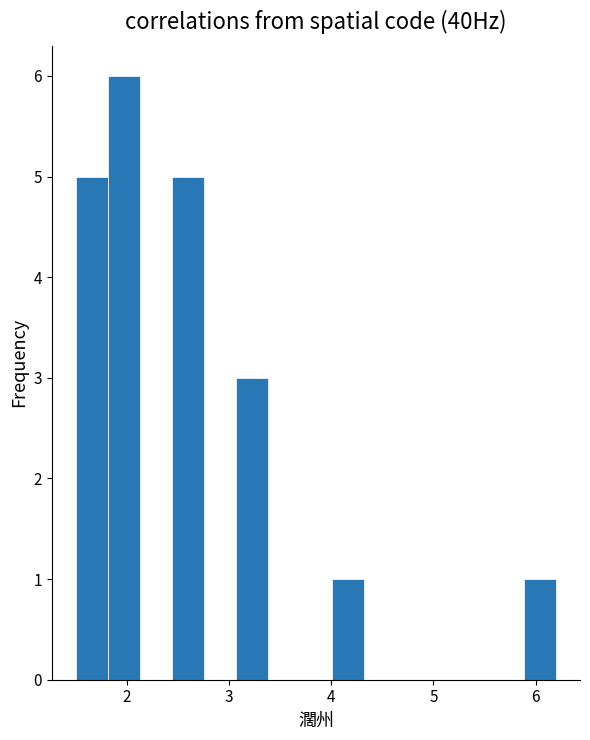

Read against the x-axis, roughly where is the centre of the tallest bar?

2.0